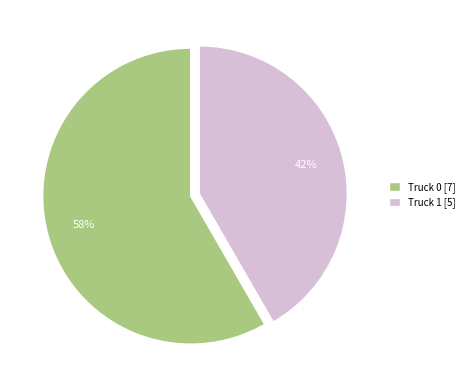

The Truck 0 slice represents 58% of the pie. True or false?

True